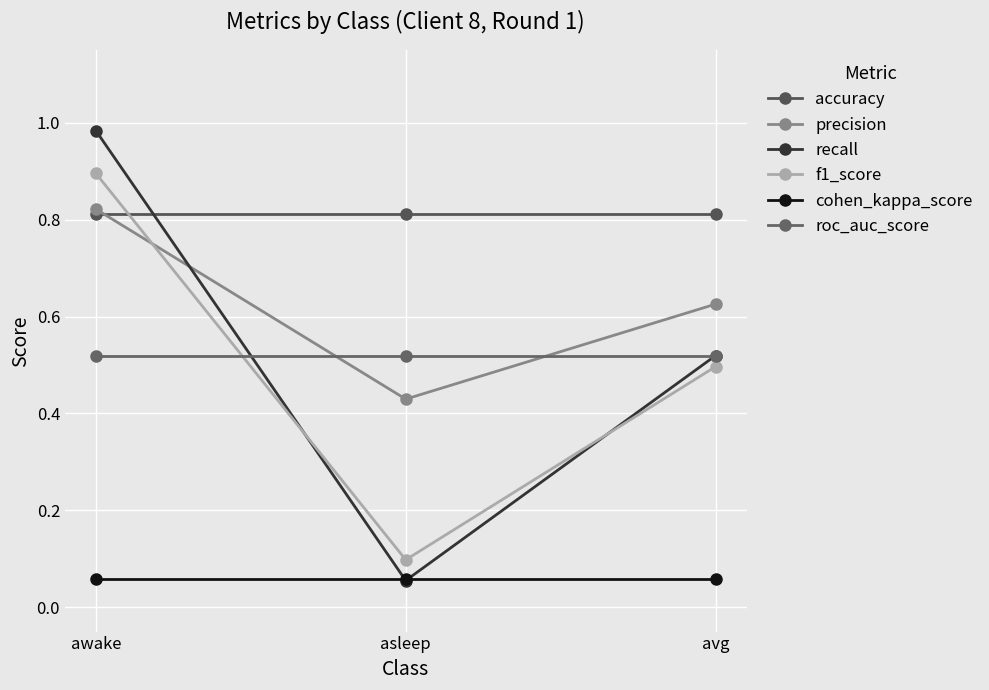

What is the minimum value shown in the chart?

0.1